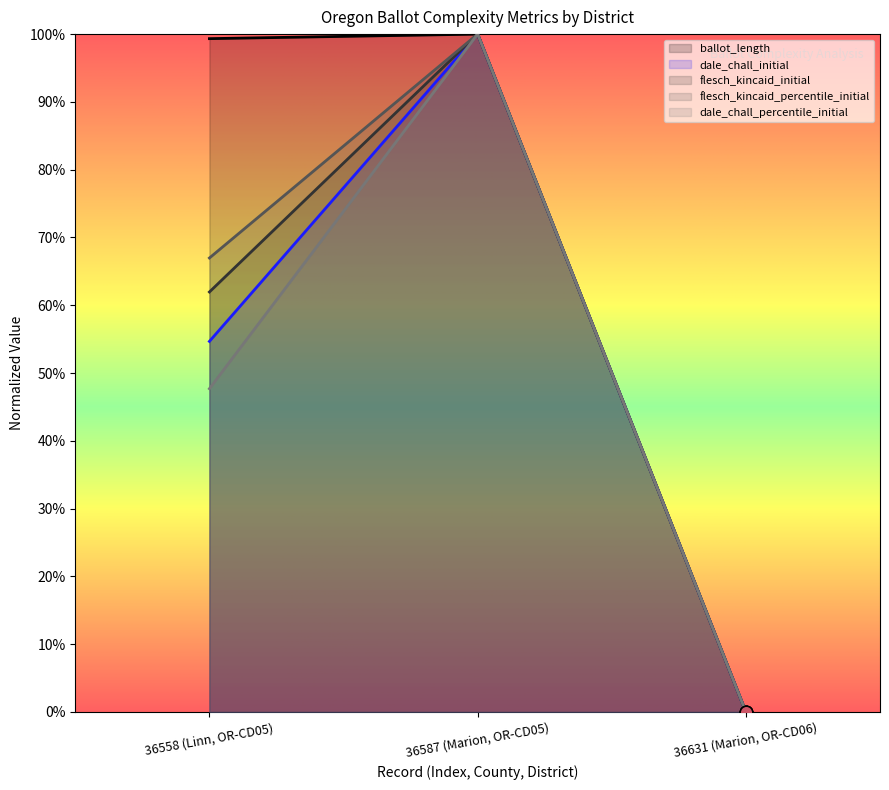

At how many categories does at least one series exceed 0?

2